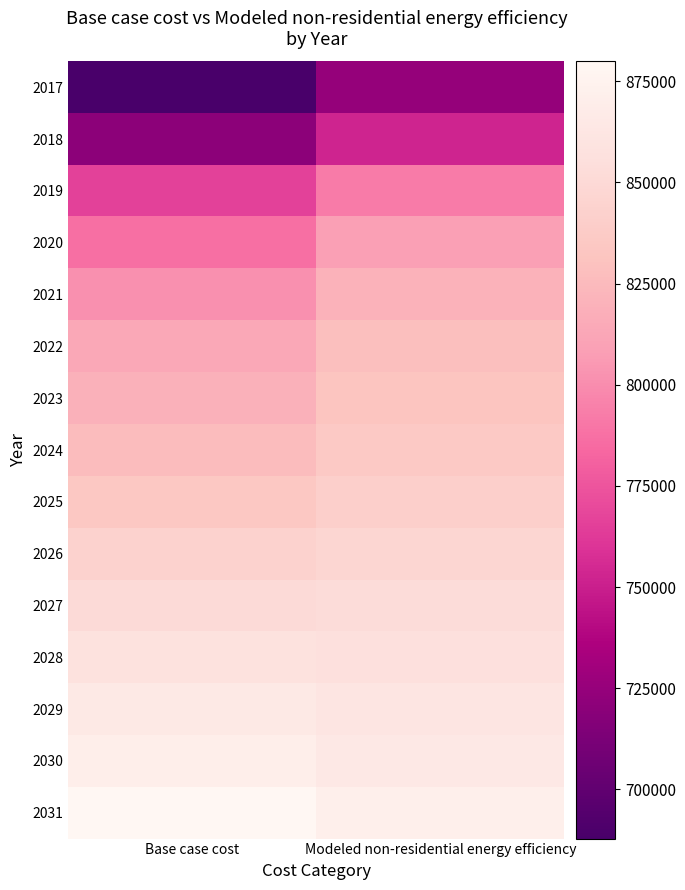

Which has a higher value, Base case cost or Modeled non-residential energy efficiency?

Modeled non-residential energy efficiency